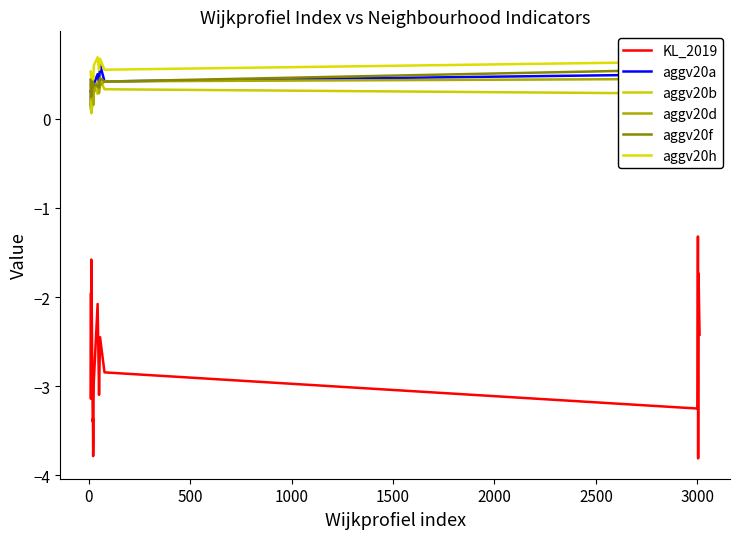

After their last crossing, which series has the higher values: aggv20b or aggv20d?

aggv20d